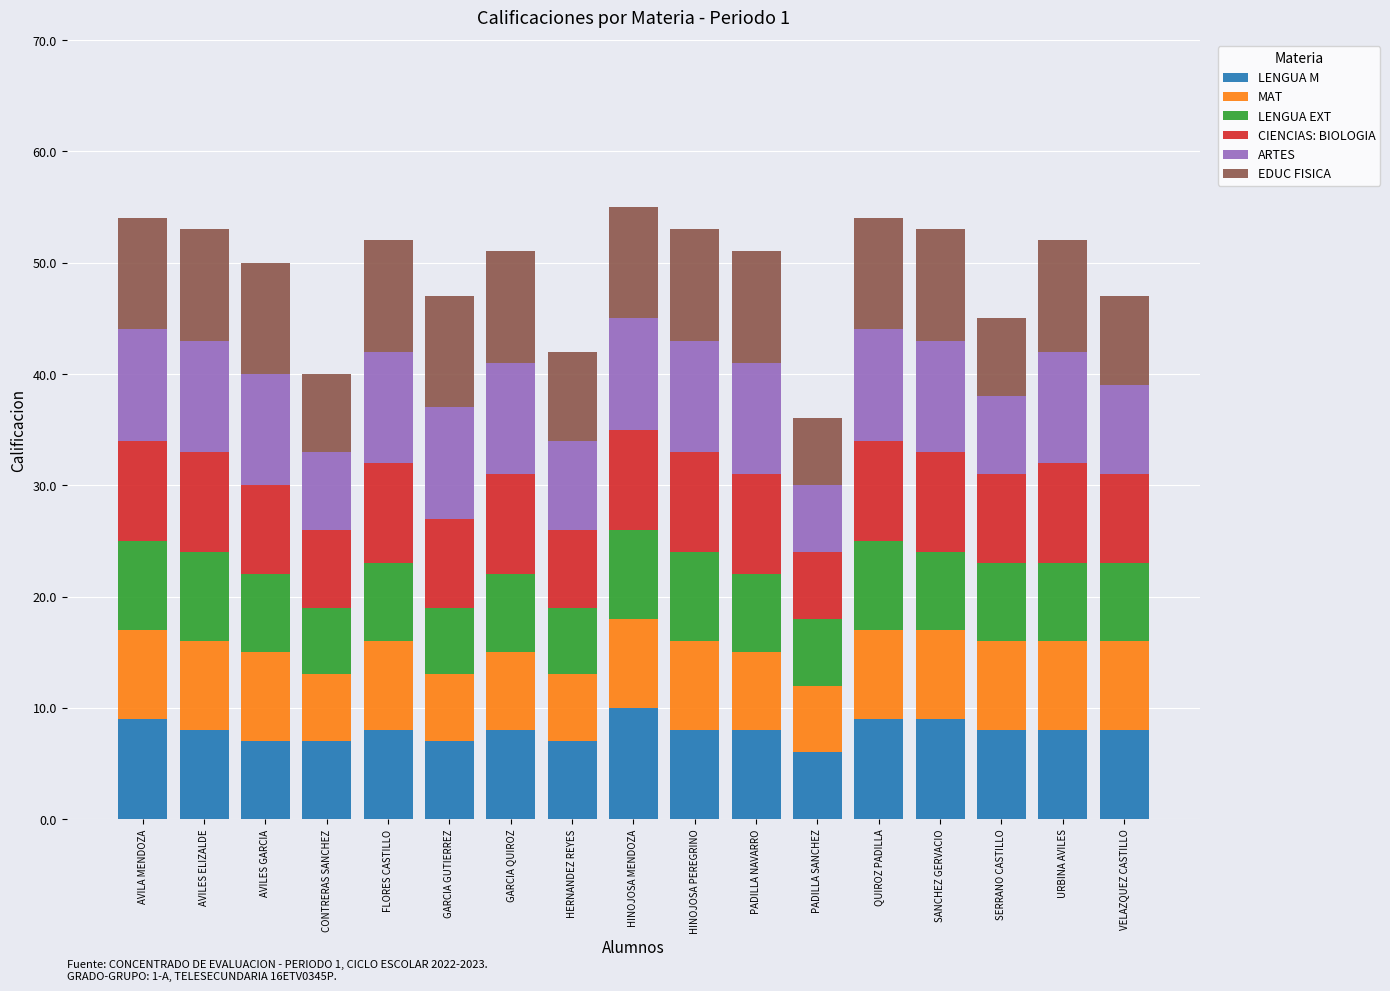

What is the minimum value for LENGUA M?

6